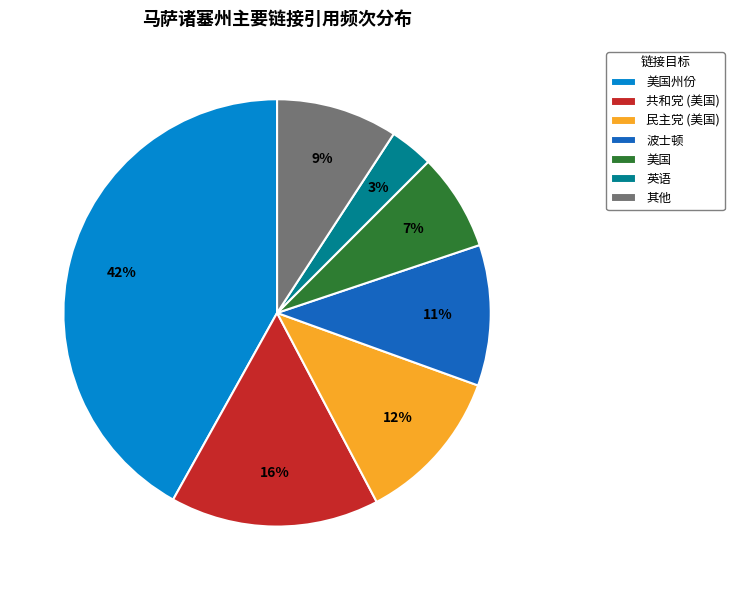

To the nearest percent, what portion does 波士顿 represent?

11%